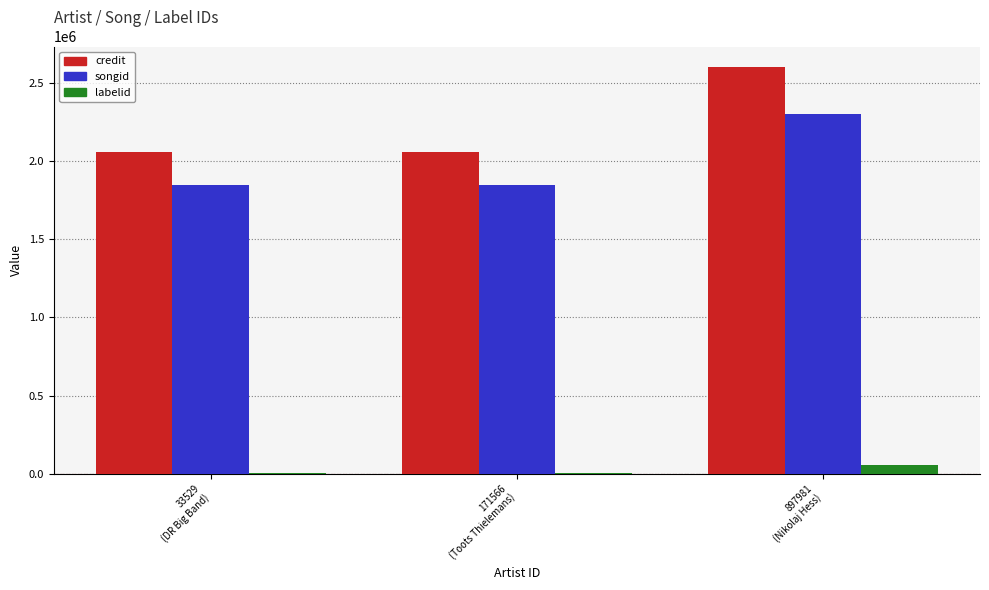

What is the sum of all songid values?

5990743